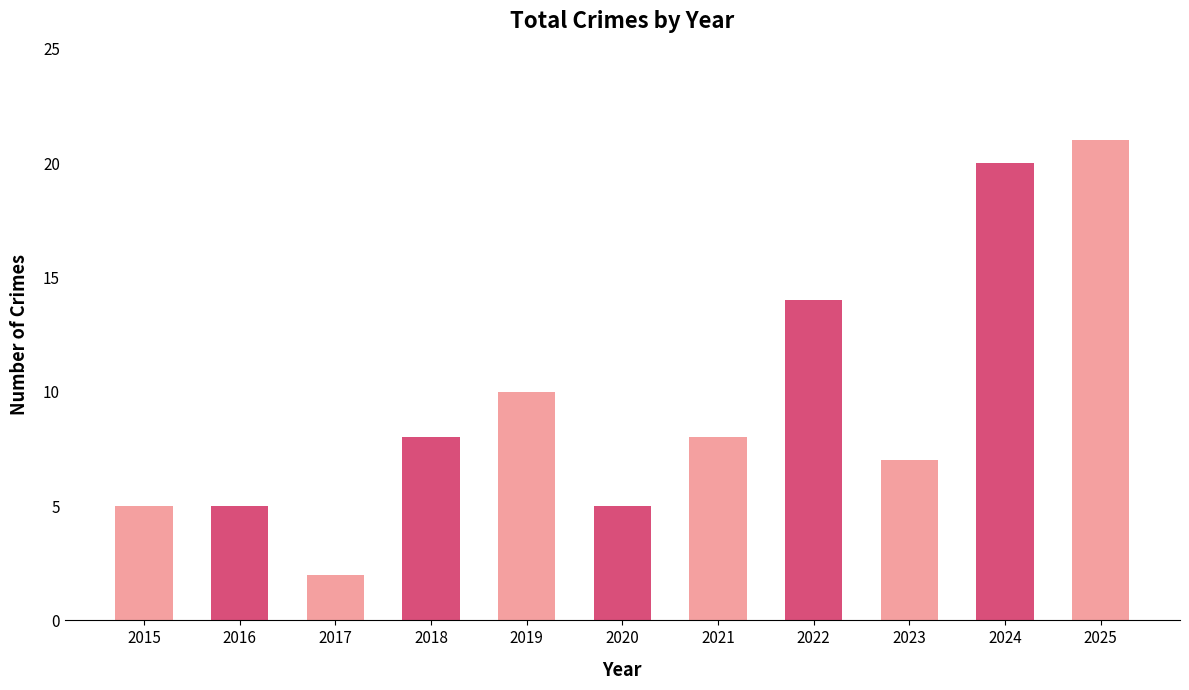

True or false: the data shows 12 at 2018.

False